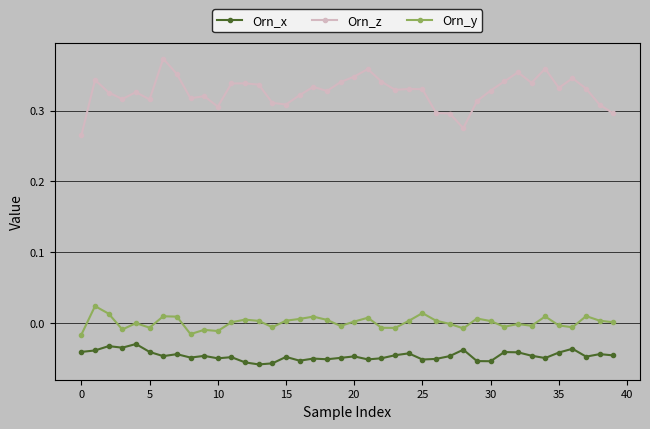

List the series in order of their peak value, lowest first.

Orn_x, Orn_y, Orn_z